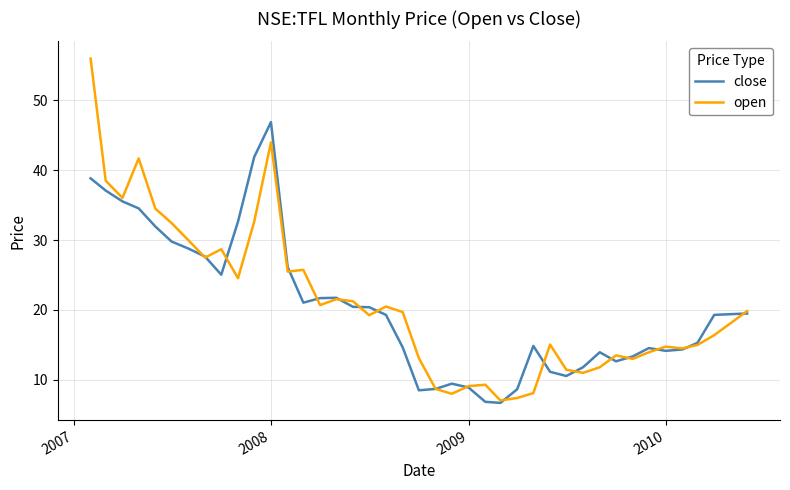

What is the smallest value displayed?

6.7